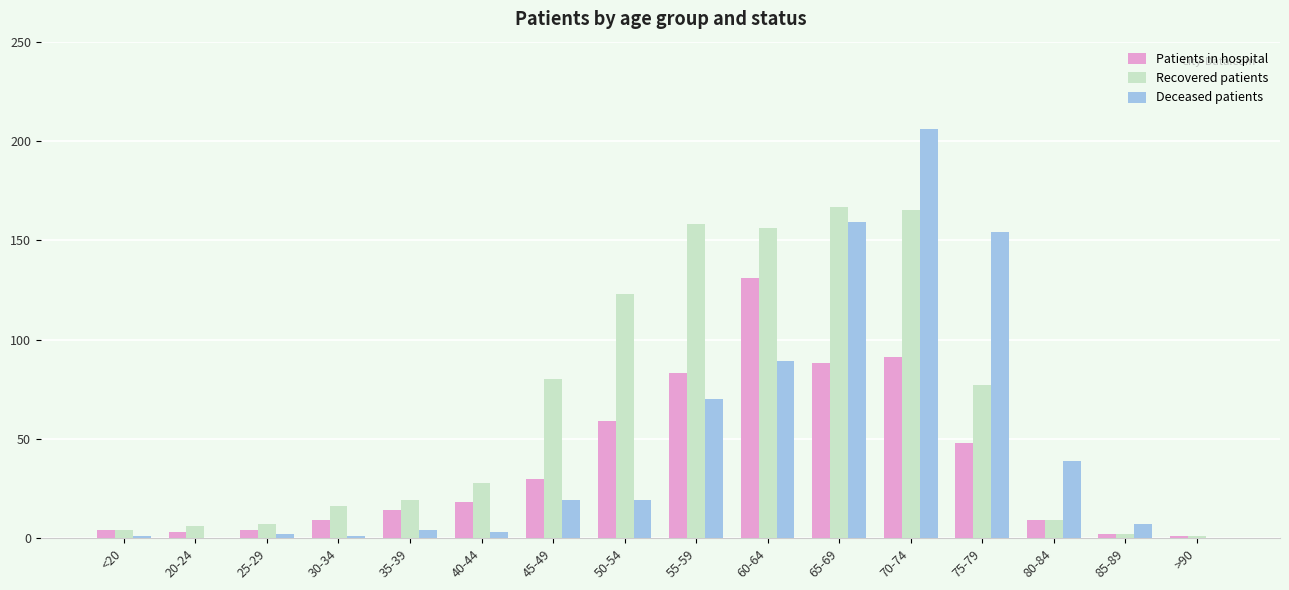

Is it true that Deceased patients equals 19 at 50-54?

True